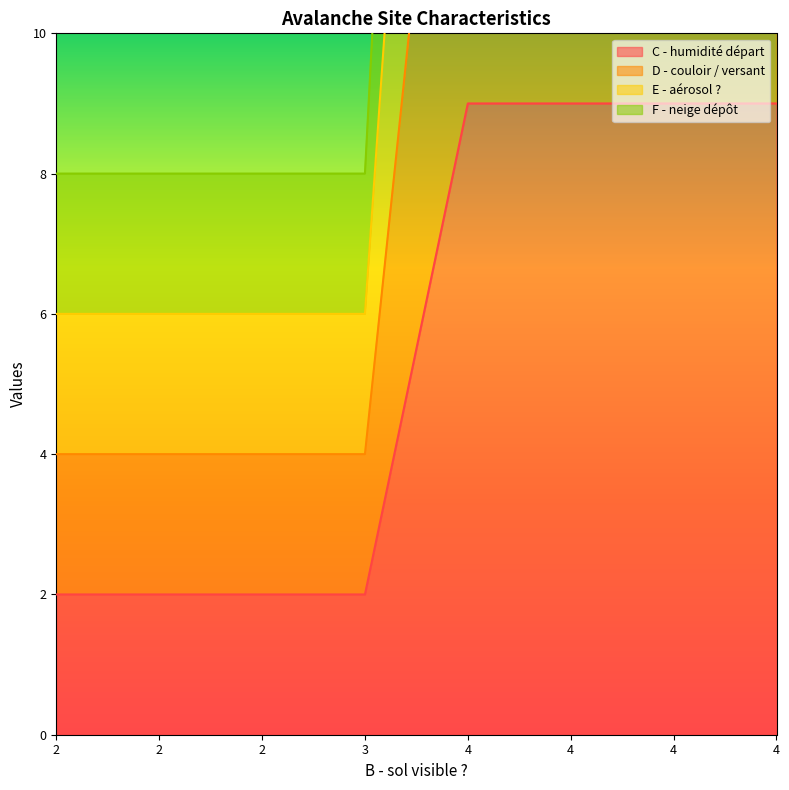

Reading right to left, transcribe all the data shown in this chart.

C - humidité départ: 4=9	4=9	4=9	4=9	3=2	2=2	2=2	2=2
D - couloir / versant: 4=18	4=18	4=18	4=18	3=4	2=4	2=4	2=4
E - aérosol ?: 4=27	4=27	4=27	4=27	3=6	2=6	2=6	2=6
F - neige dépôt: 4=36	4=36	4=36	4=36	3=8	2=8	2=8	2=8